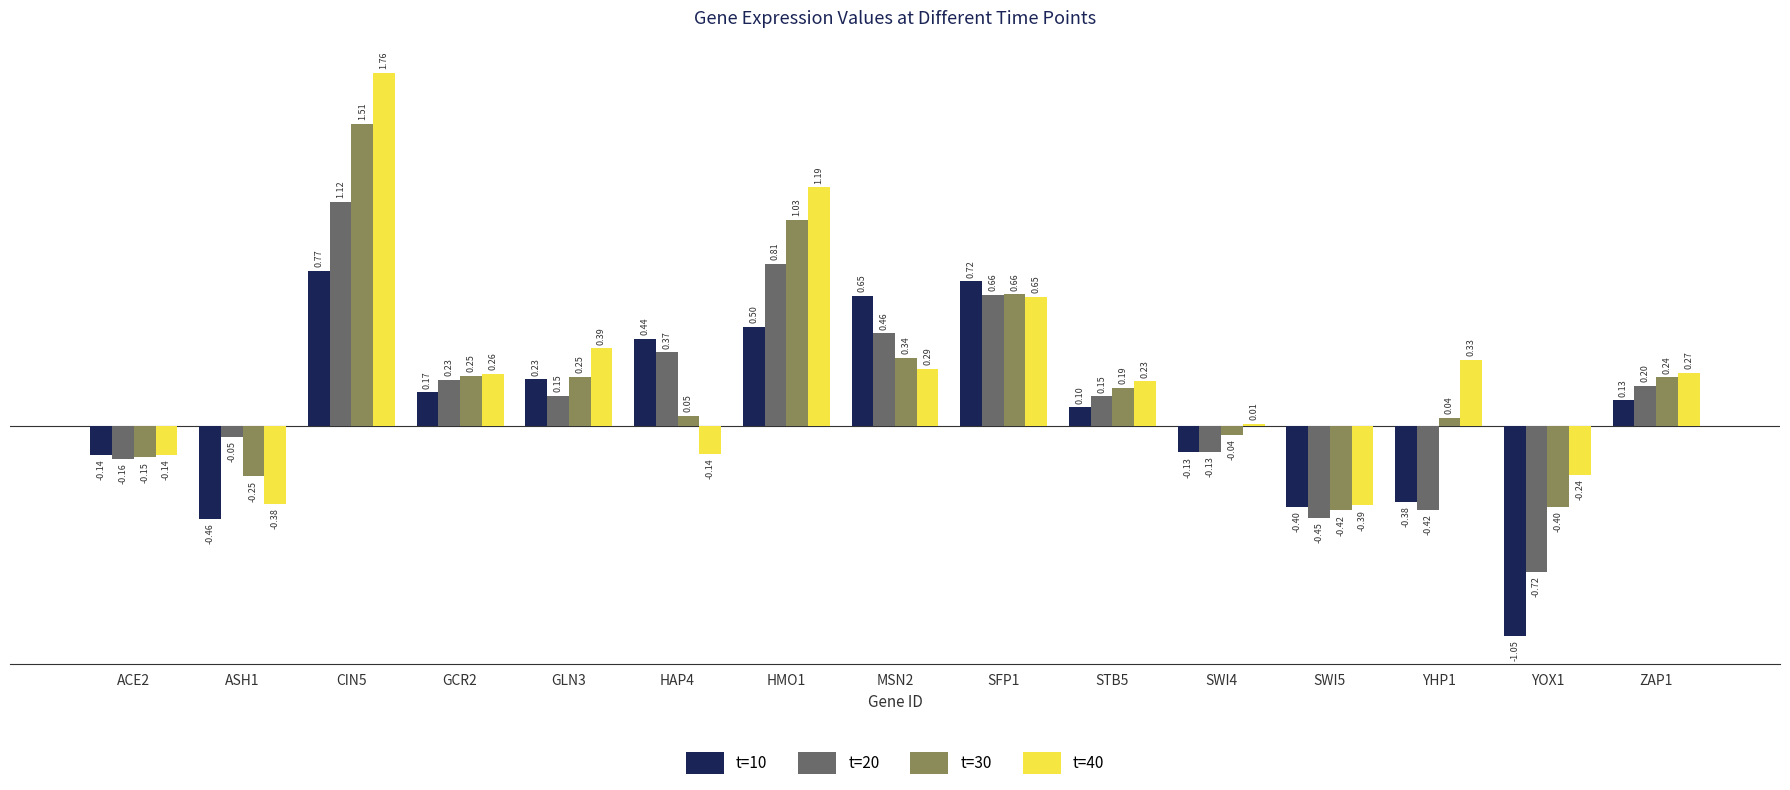

What is the label of the 3rd bar from the right?

YHP1